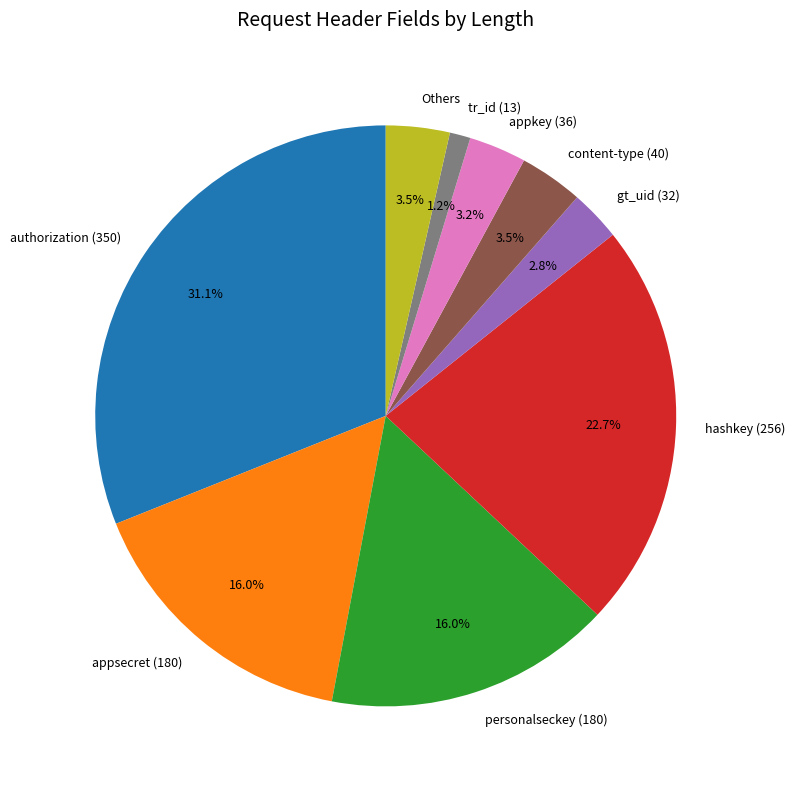

How many slices are in this pie chart?

9